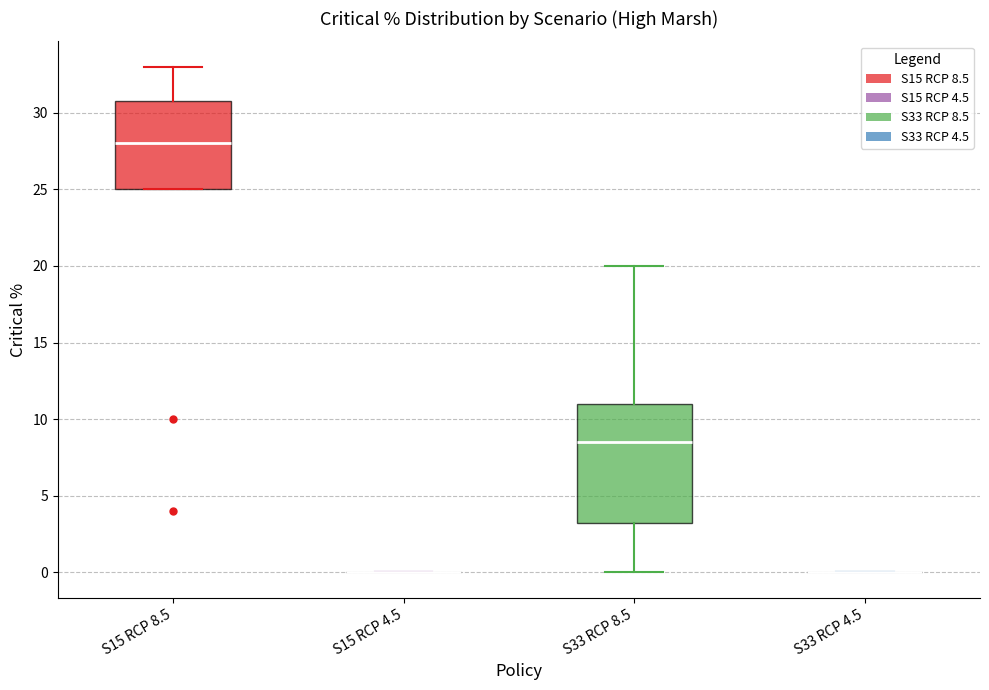

Which box is the tallest, from its lower edge to its upper edge?

S33 RCP 8.5